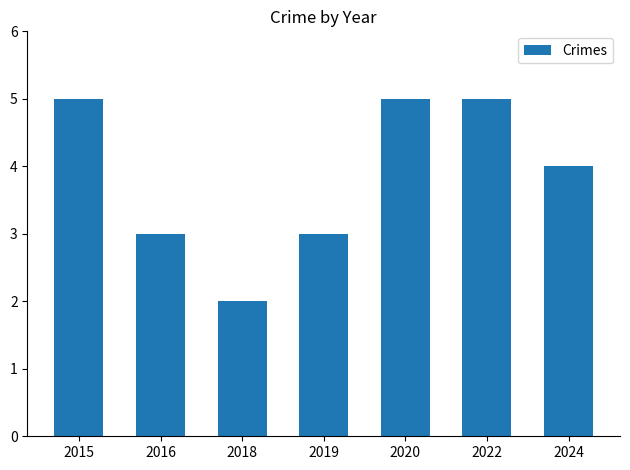

At which label does the data first exceed 4?

2015